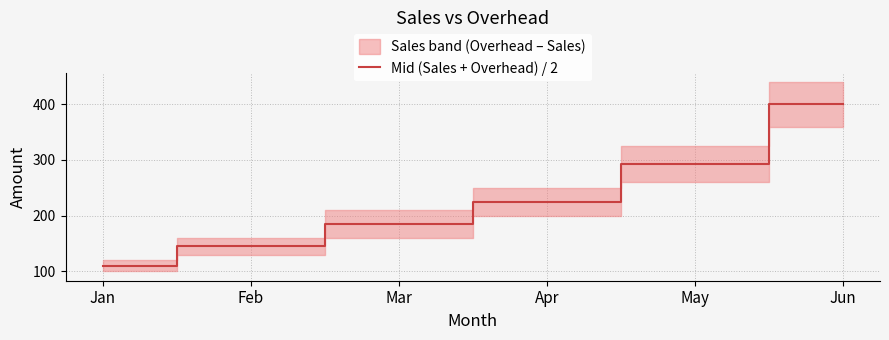

True or false: the data has more than 1 interior local peaks.

False